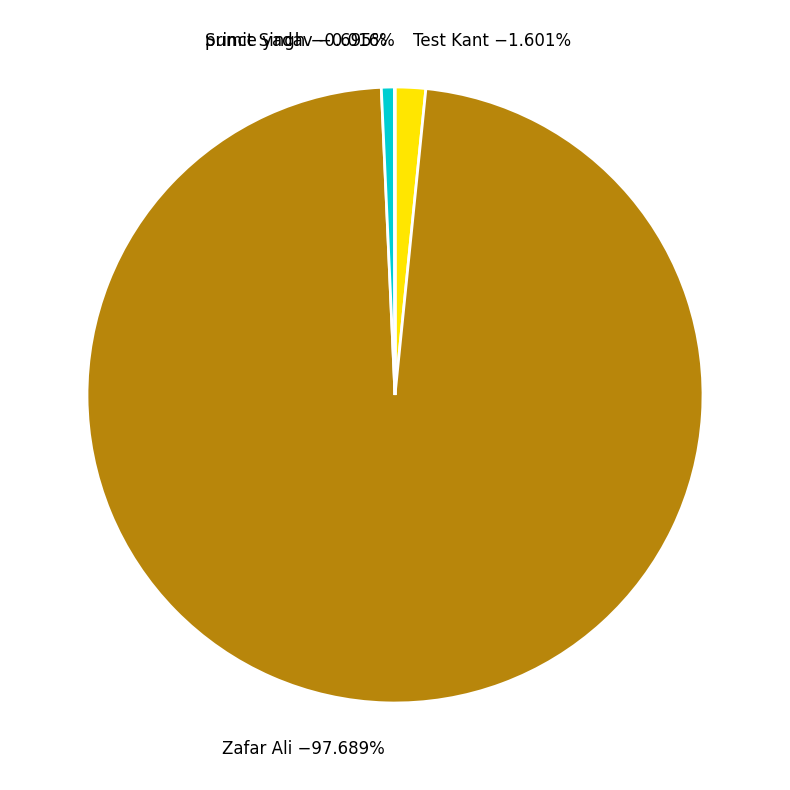

Does Zafar Ali −97.689% represent more than half of the total?

Yes